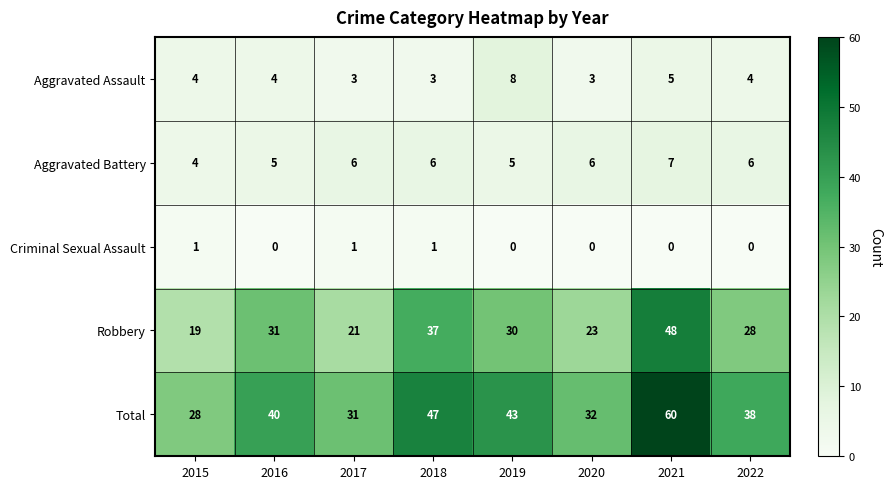

Which series has the largest total across all categories?

Total